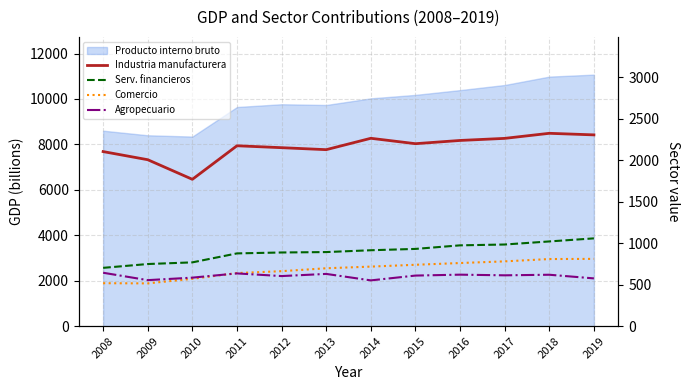

At how many categories does at least one series exceed 1599?

12